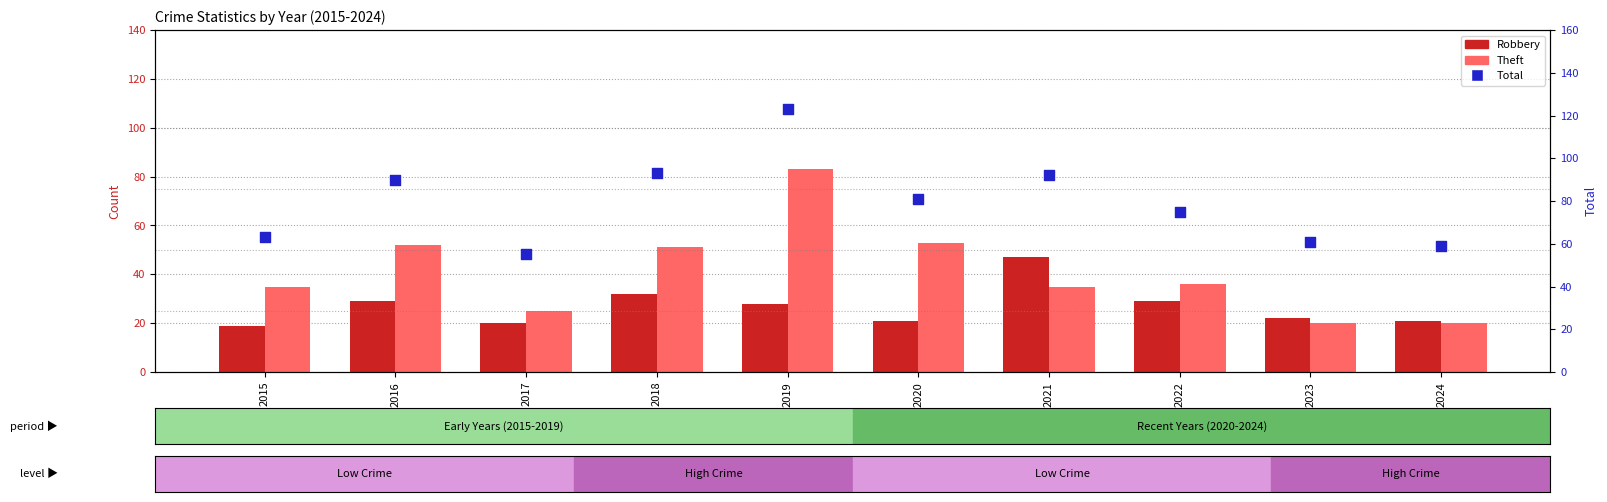

At how many categories does at least one series exceed 103?

1